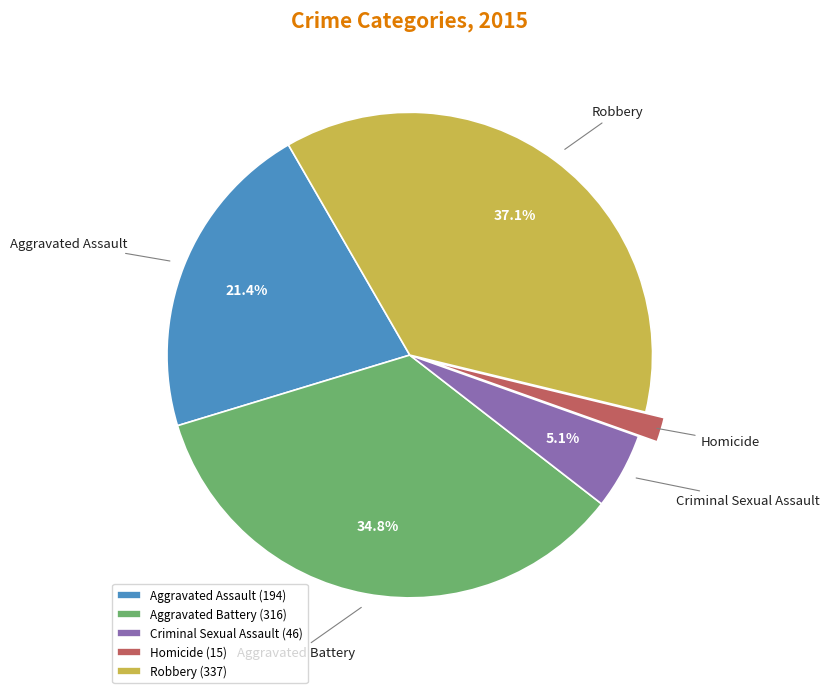

Is Criminal Sexual Assault the majority of the pie?

No